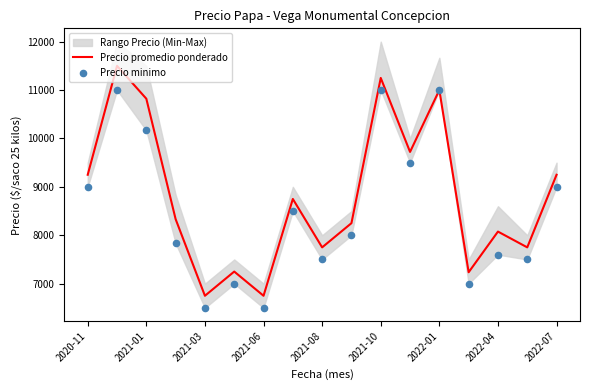

The value of Precio promedio ponderado at 2022-07 is 14665. True or false?

False